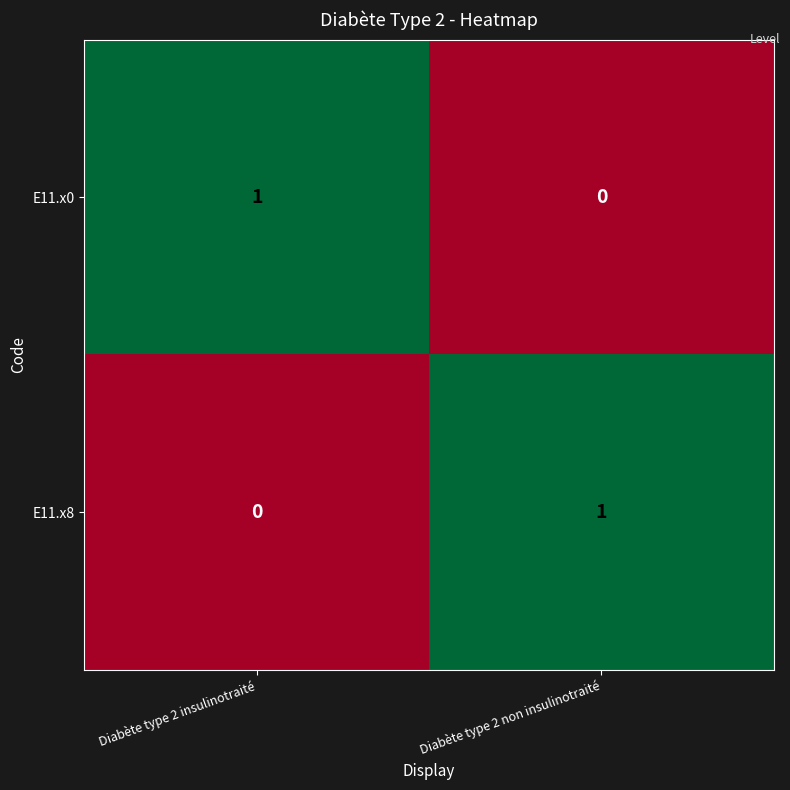

At which label does E11.x8 reach its minimum?

Diabète type 2 insulinotraité